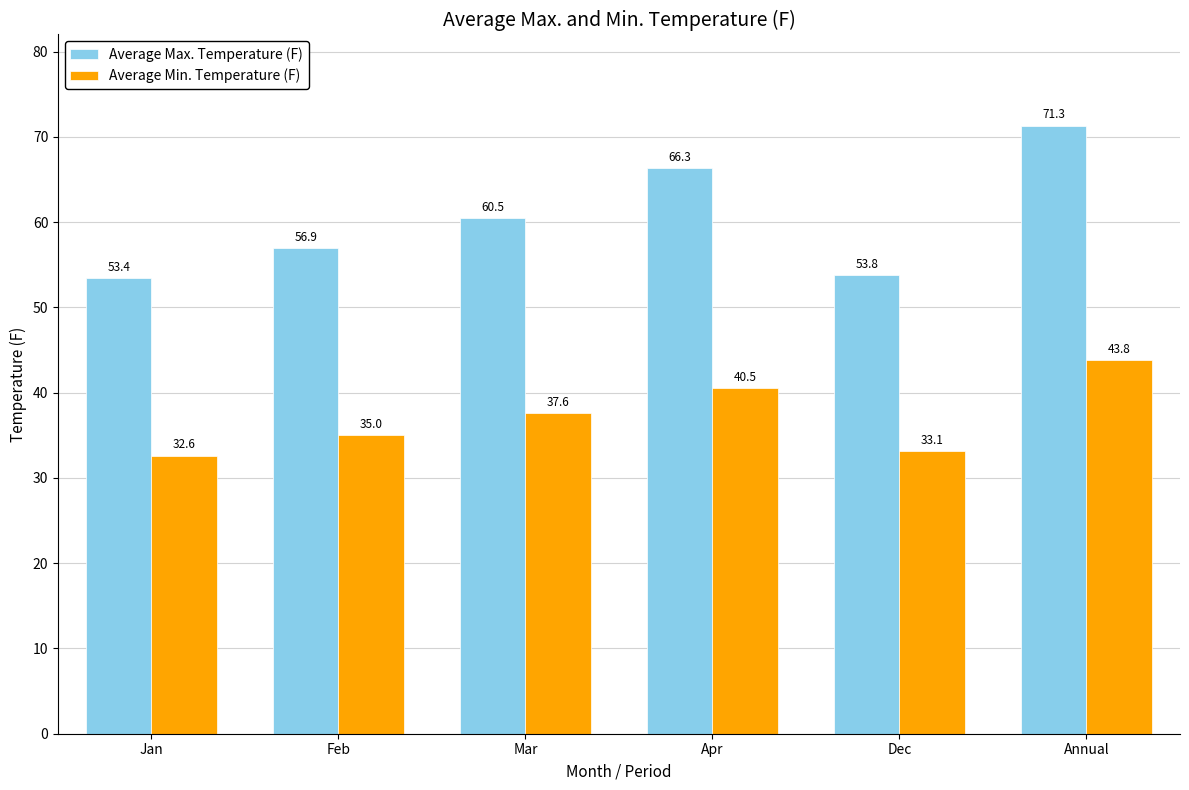

The Average Max. Temperature (F) series shows 56.9 at Feb. True or false?

True